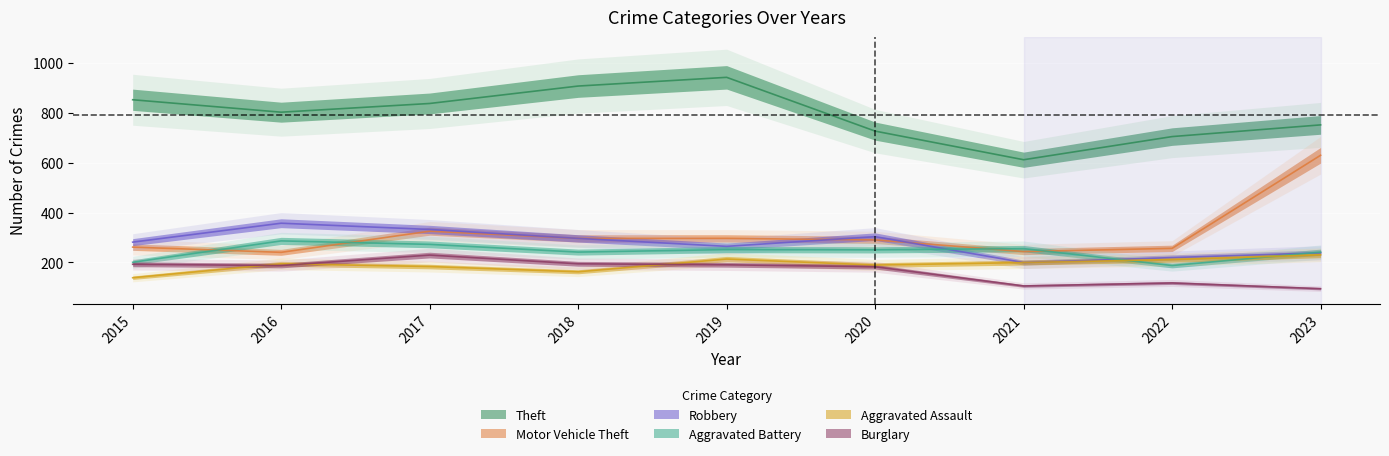

What value does the Robbery series have at 2023?

238